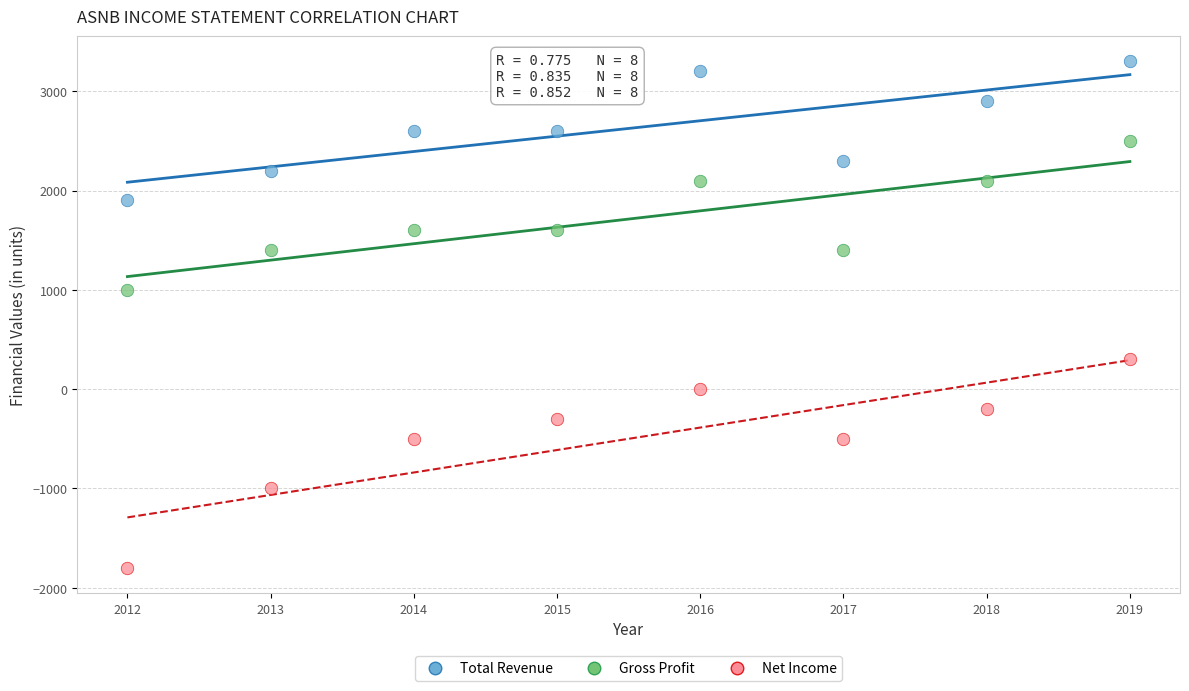

What is the X range (max minus min) for the scatter plot?

7